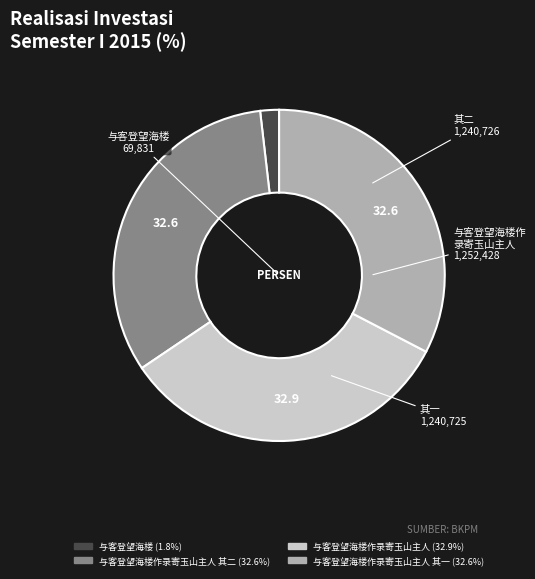

Does any single category account for the majority?

No